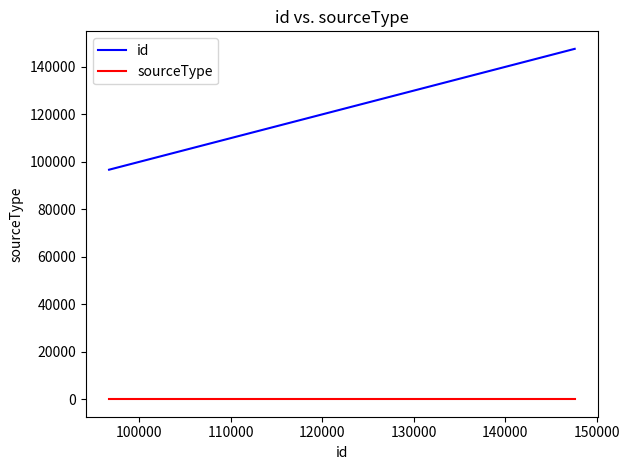

Rank the series by their maximum value, from lowest to highest.

sourceType, id